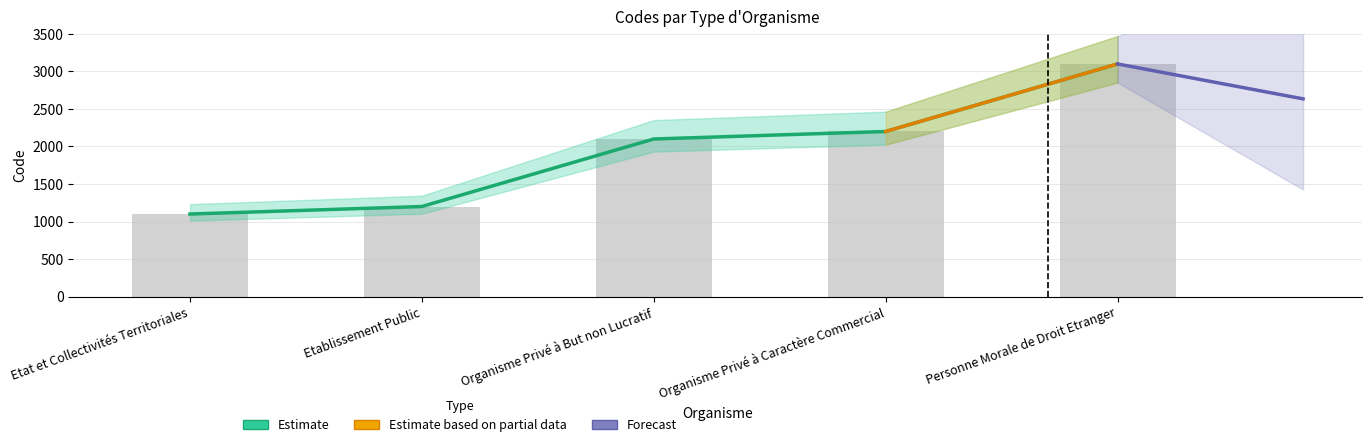

What is the ratio of the value at Organisme Privé à Caractère Commercial to the value at Etablissement Public?

1.8